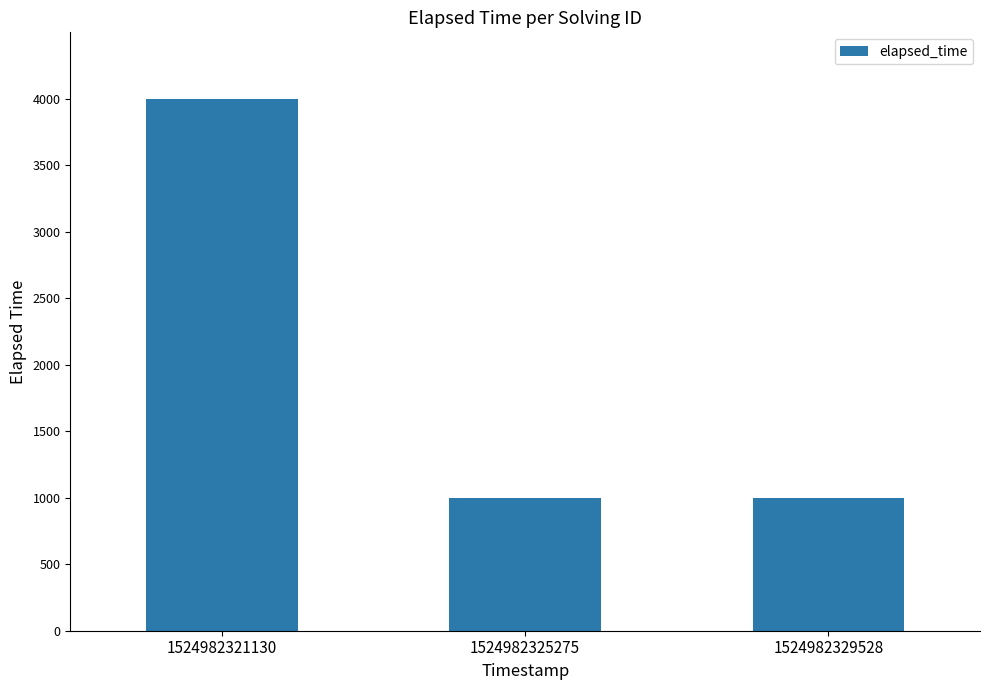

What is the value of the 3rd bar from the left?

1000